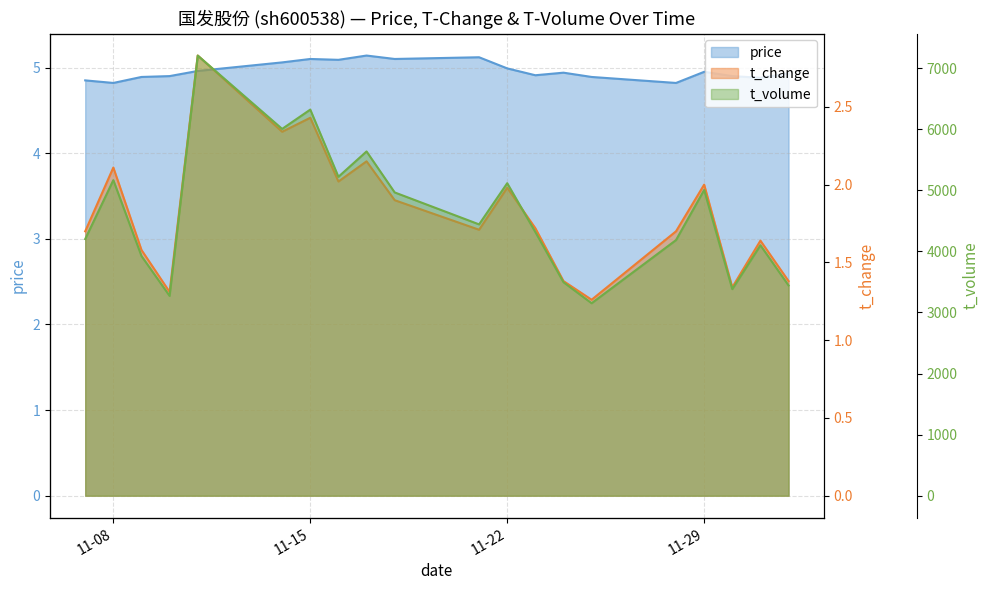

What position from the right is 11-22?

9